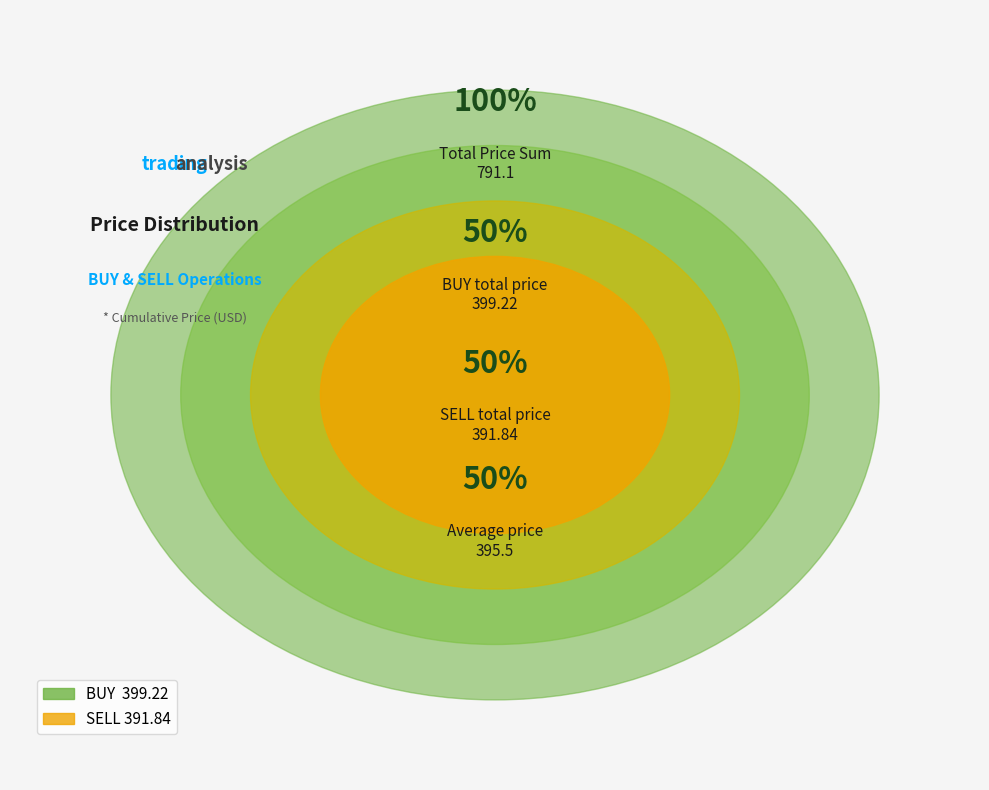

Does 3 represent more than half of the total?

No